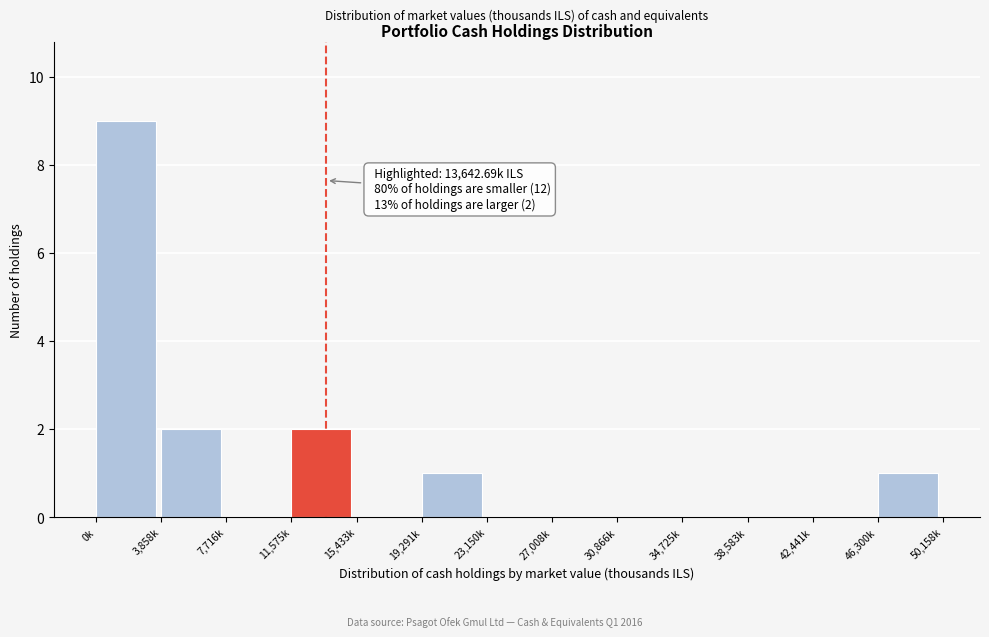

Reading left to right, extract all data points from this chart.

0k=9	3,858k=2	7,716k=0	11,575k=2	15,433k=0	19,291k=1	23,150k=0	27,008k=0	30,866k=0	34,725k=0	38,583k=0	42,441k=0	46,300k=1